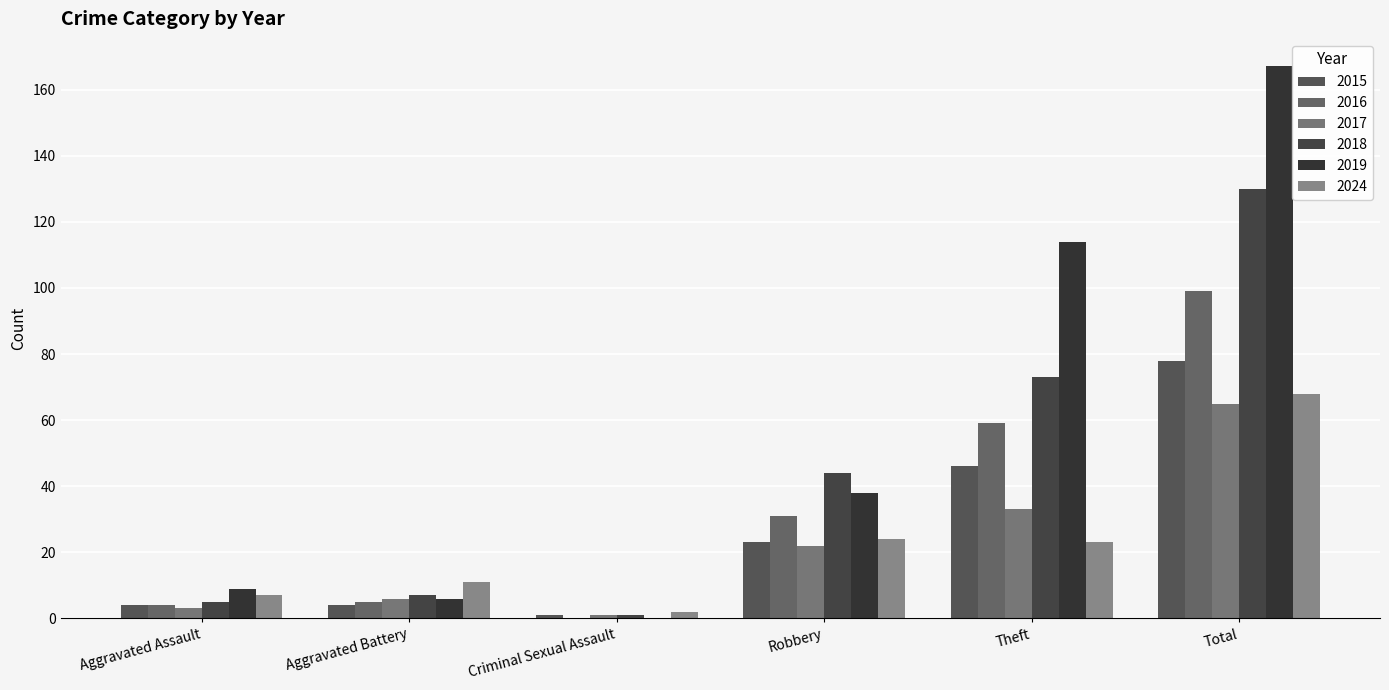

What is the greatest value displayed?

167